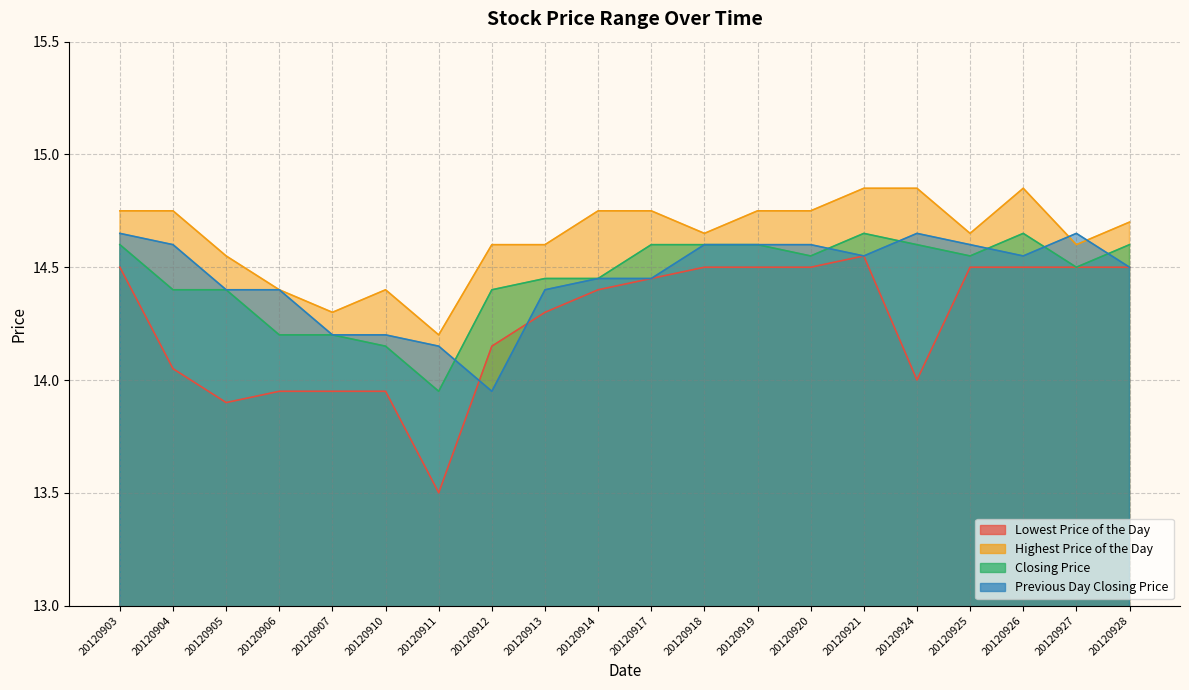

What is the sum of all Previous Day Closing Price values?

289.1